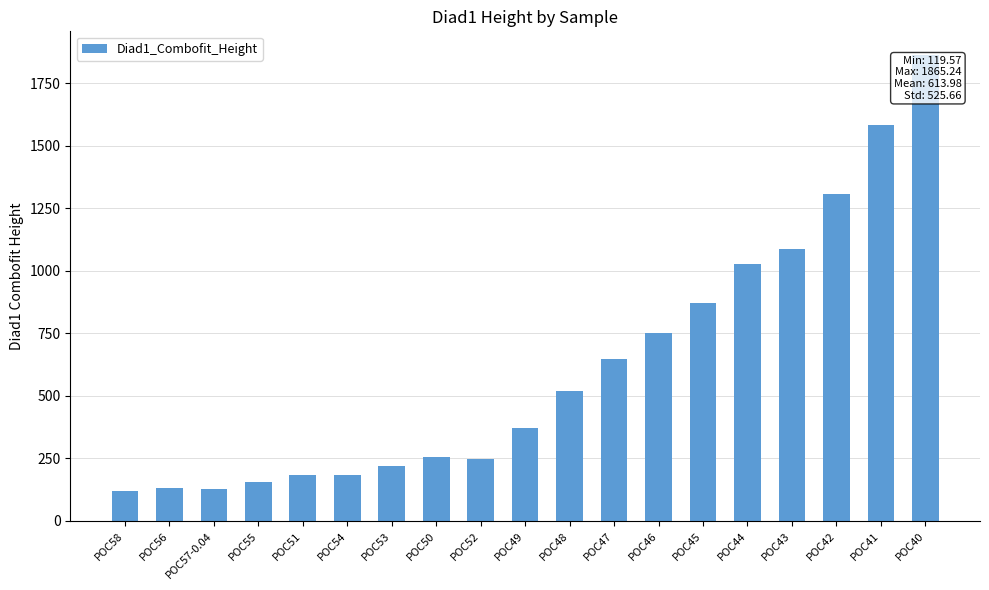

What is the change in value from POC47 to POC42?

+663.2